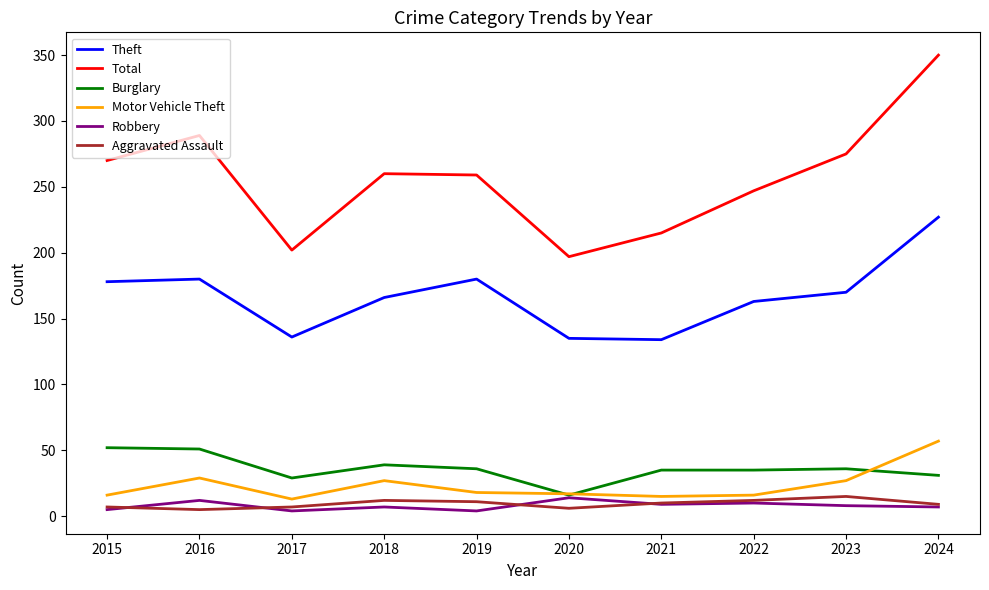

True or false: Total has a value of 259 at 2019.

True